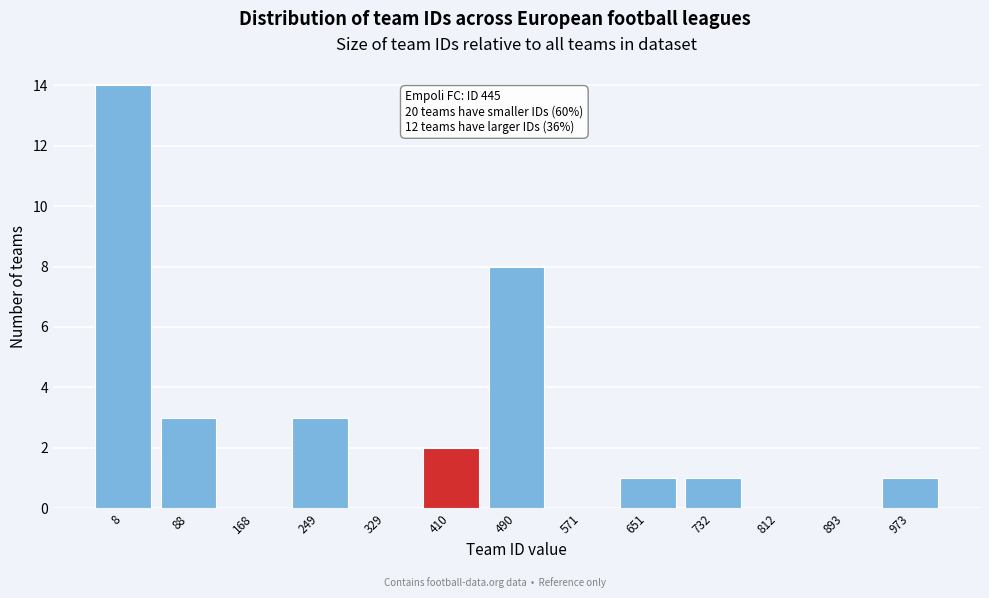

Reading left to right, what are all the values shown in this chart?

8=14	88=3	168=0	249=3	329=0	410=2	490=8	571=0	651=1	732=1	812=0	893=0	973=1